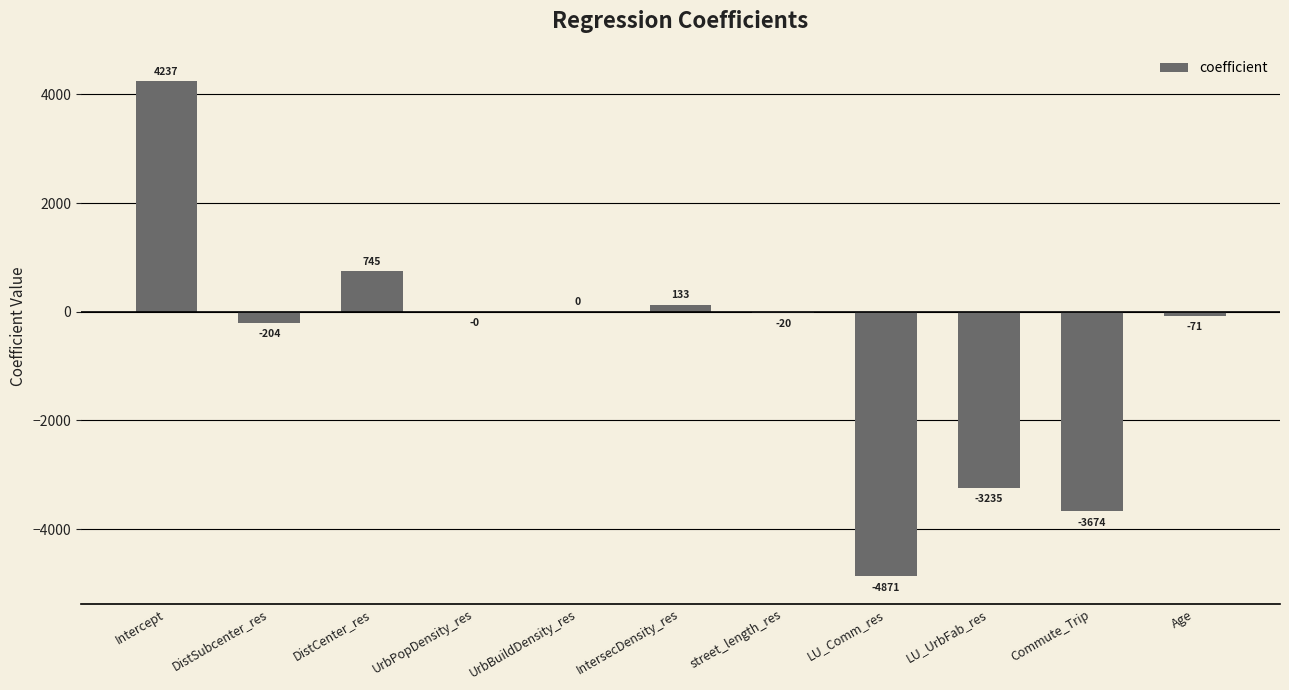

What is the change in value from DistSubcenter_res to LU_Comm_res?

-4666.9